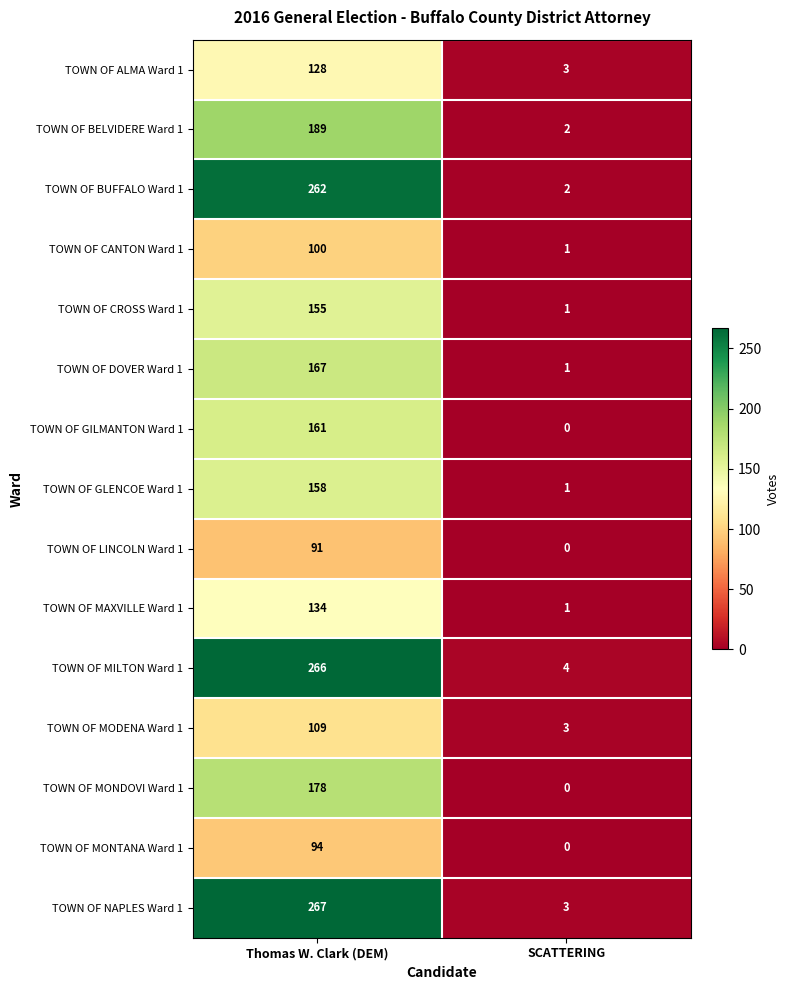

At Thomas W. Clark (DEM), list the series in order from largest to smallest.

TOWN OF NAPLES Ward 1, TOWN OF MILTON Ward 1, TOWN OF BUFFALO Ward 1, TOWN OF BELVIDERE Ward 1, TOWN OF MONDOVI Ward 1, TOWN OF DOVER Ward 1, TOWN OF GILMANTON Ward 1, TOWN OF GLENCOE Ward 1, TOWN OF CROSS Ward 1, TOWN OF MAXVILLE Ward 1, TOWN OF ALMA Ward 1, TOWN OF MODENA Ward 1, TOWN OF CANTON Ward 1, TOWN OF MONTANA Ward 1, TOWN OF LINCOLN Ward 1